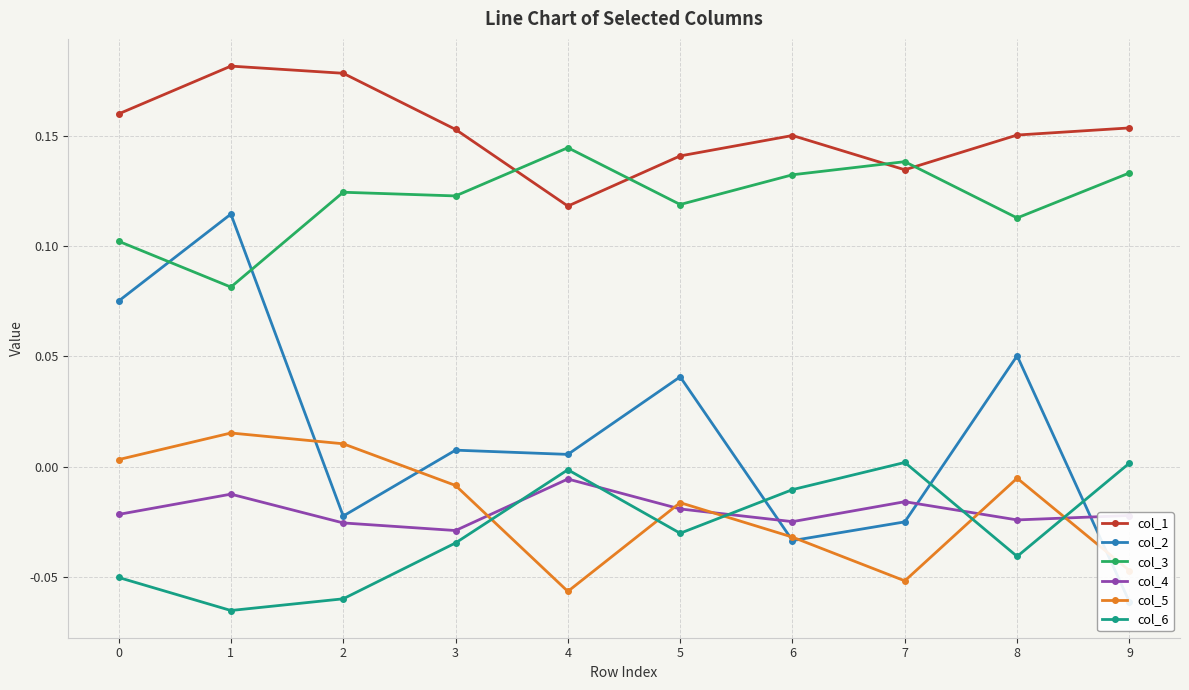

The value of col_4 at 8 is -0.0. True or false?

False